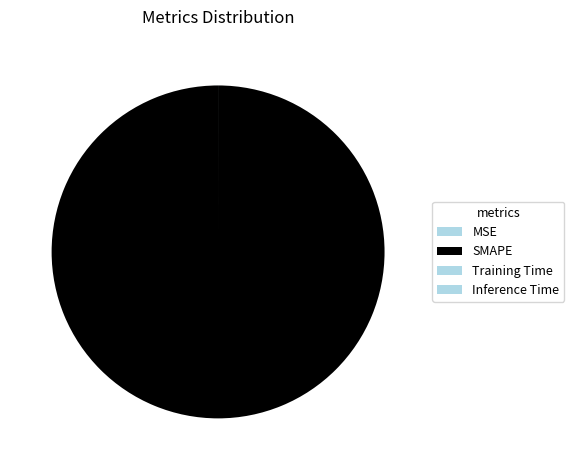

To the nearest percent, what percentage of the pie is SMAPE?

100%